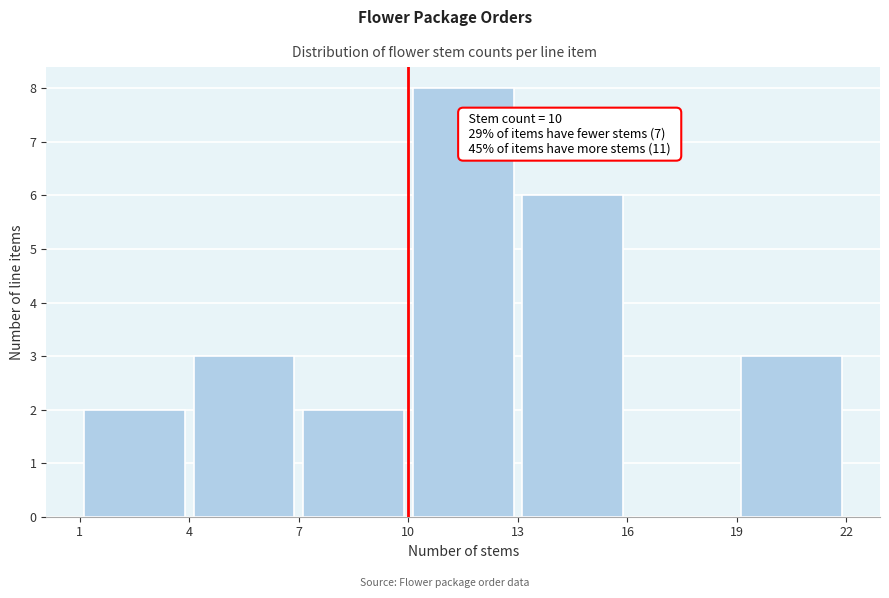

Over which range of the x-axis is the bar tallest?

10 to 13